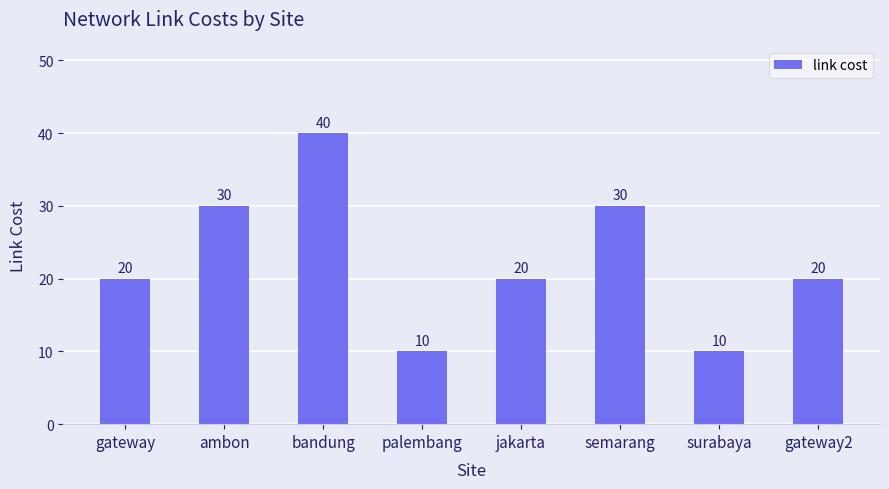

What position from the right is palembang?

5